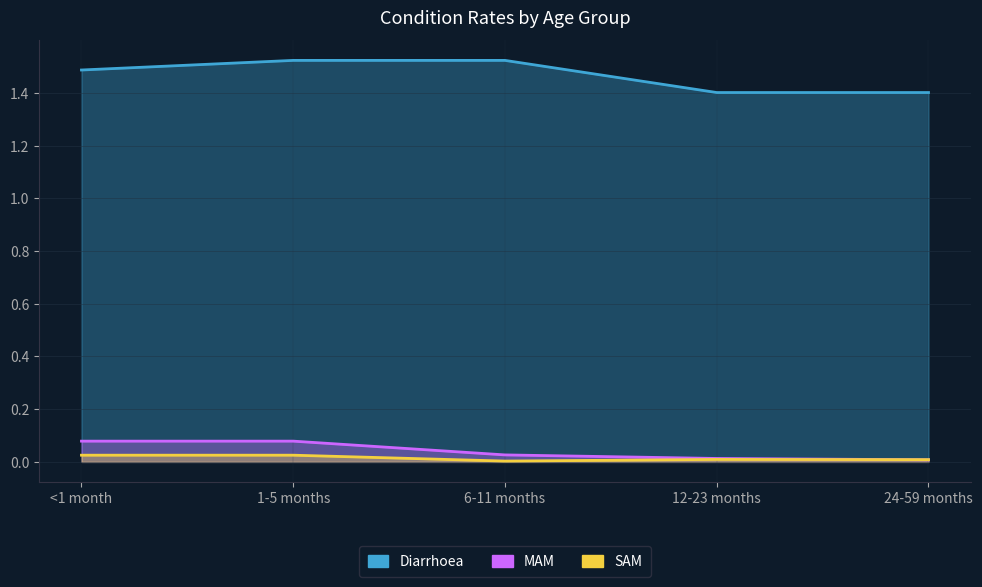

What is the total value across all series at <1 month?

1.6